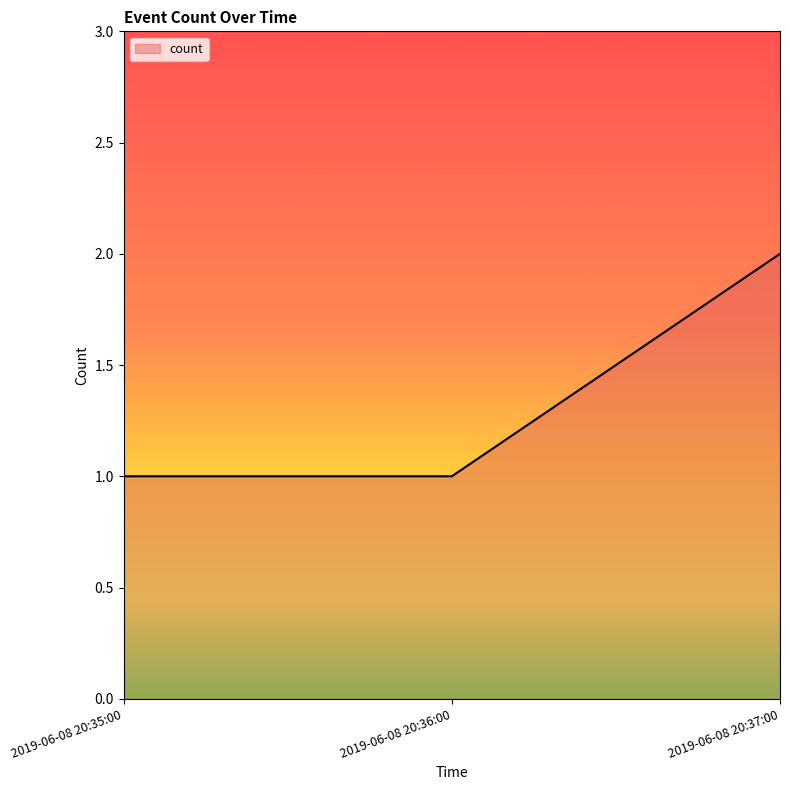

What is the average value?

1